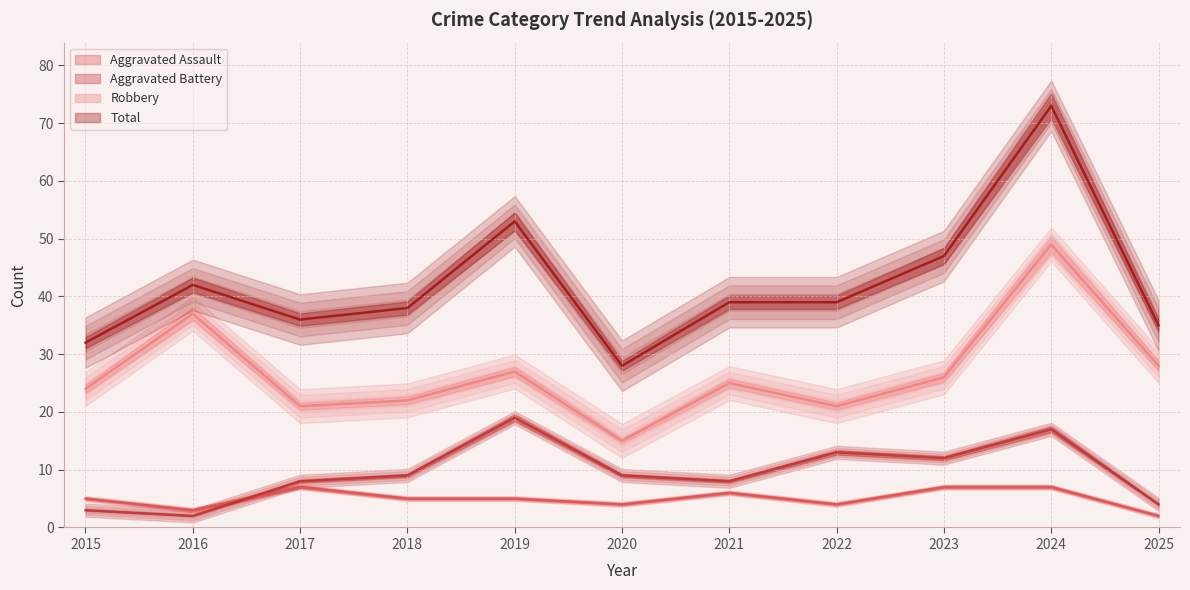

True or false: Aggravated Assault has a value of 10 at 2021.

False